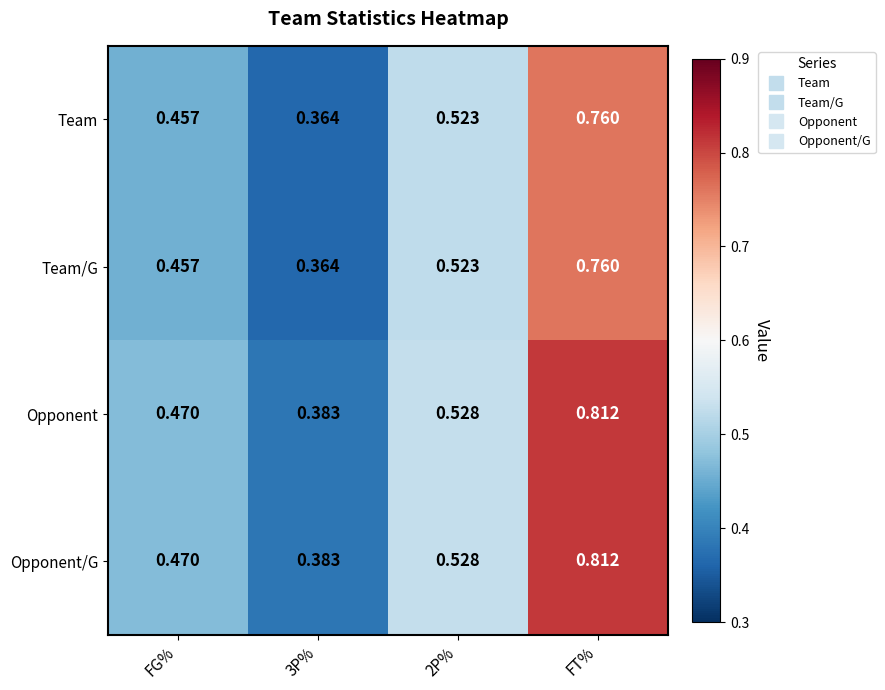

Which category has the highest value across all series?

FT%